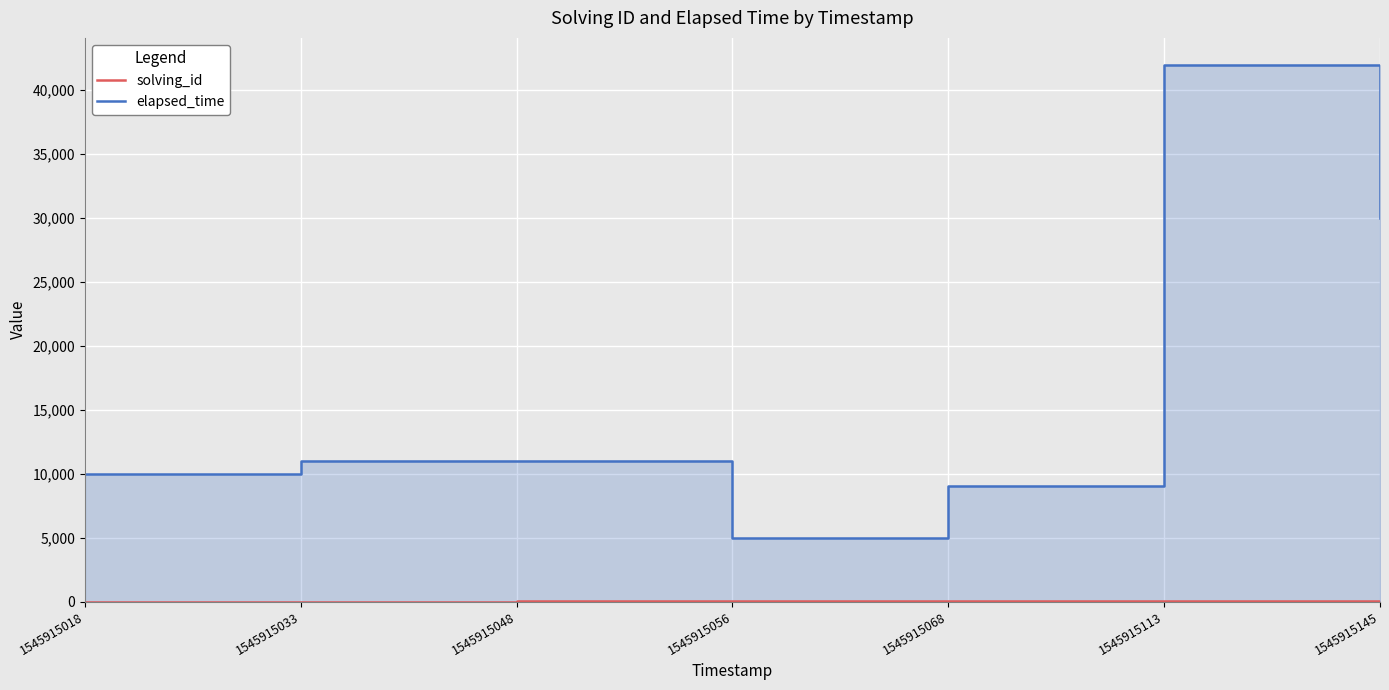

How many data points in elapsed_time are less than 11000?

3